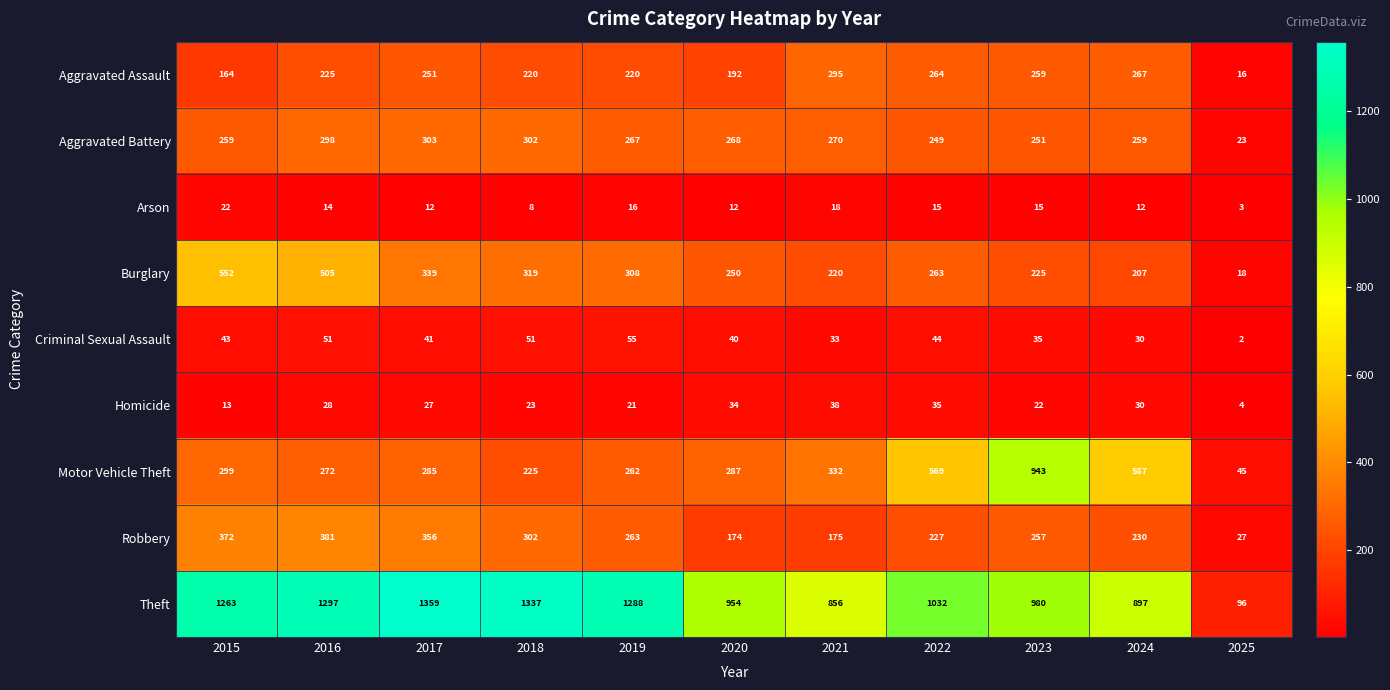

What is the sum of all Burglary values?

3206